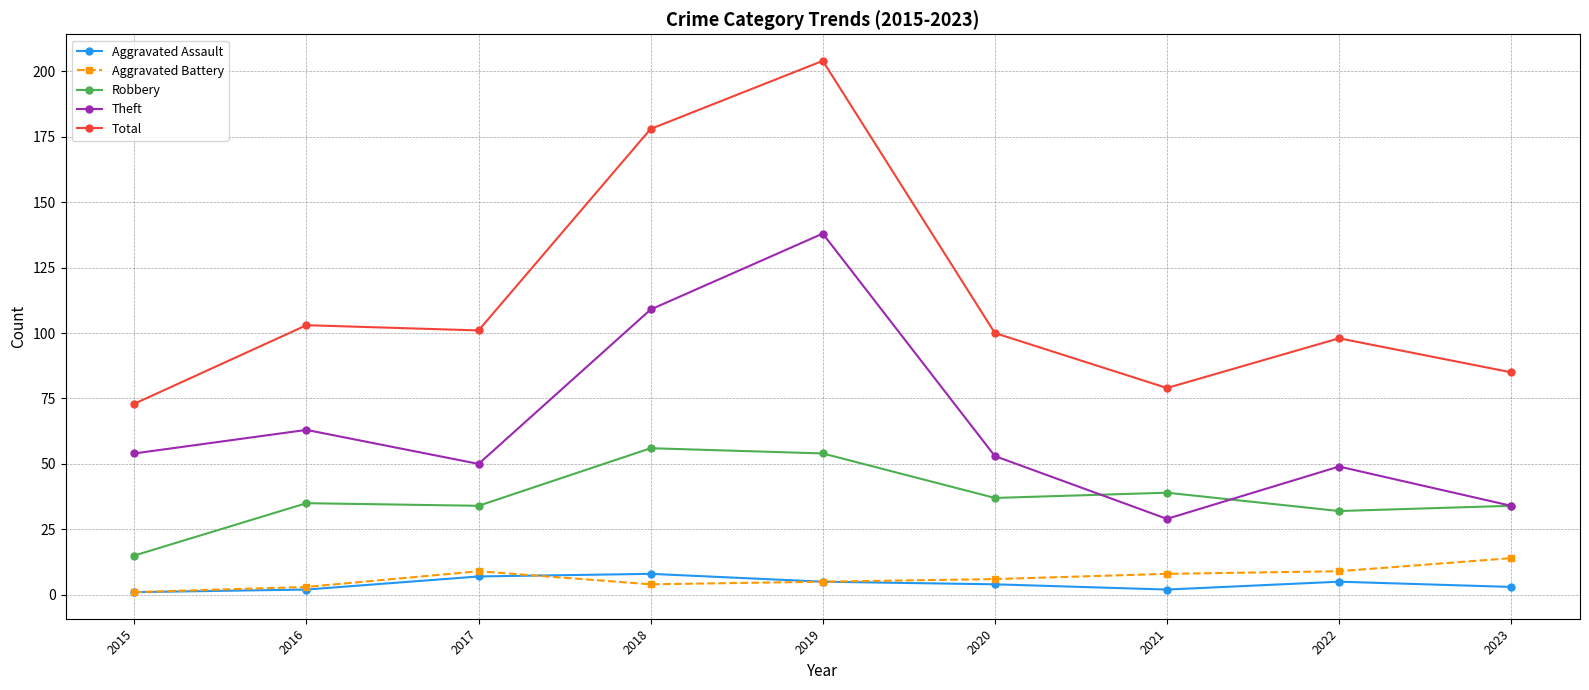

Reading right to left, what are all the values shown in this chart?

Aggravated Assault: 2023=3	2022=5	2021=2	2020=4	2019=5	2018=8	2017=7	2016=2	2015=1
Aggravated Battery: 2023=14	2022=9	2021=8	2020=6	2019=5	2018=4	2017=9	2016=3	2015=1
Robbery: 2023=34	2022=32	2021=39	2020=37	2019=54	2018=56	2017=34	2016=35	2015=15
Theft: 2023=34	2022=49	2021=29	2020=53	2019=138	2018=109	2017=50	2016=63	2015=54
Total: 2023=85	2022=98	2021=79	2020=100	2019=204	2018=178	2017=101	2016=103	2015=73